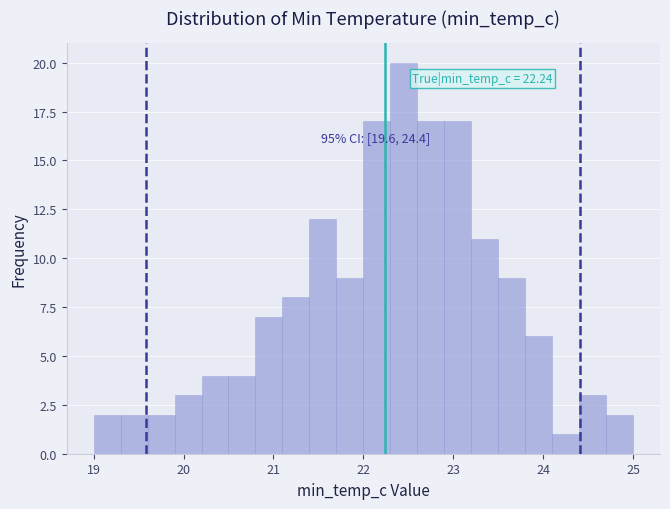

Around what value on the x-axis is the tallest bar? Give the approximate position of its centre, as read against the axis.

22.5